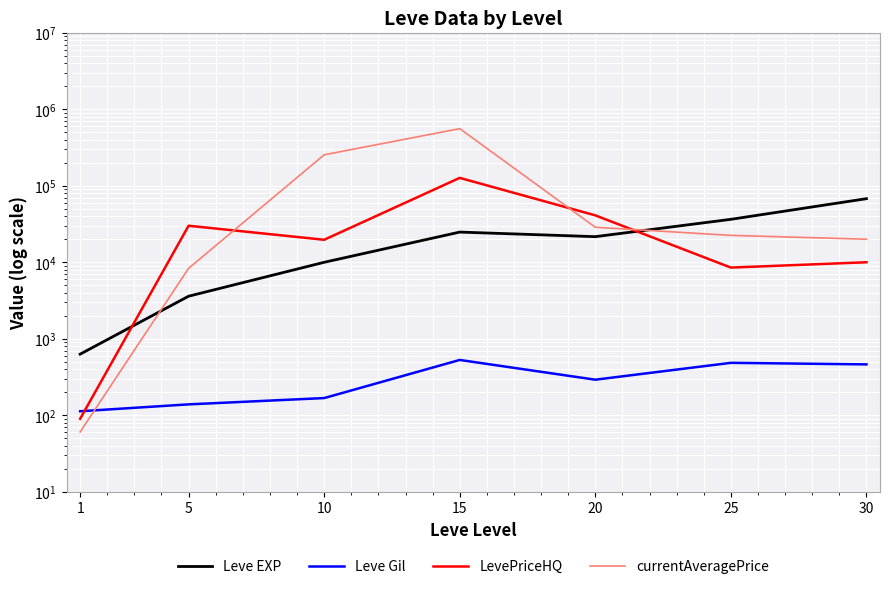

How many lines are shown in the chart?

4